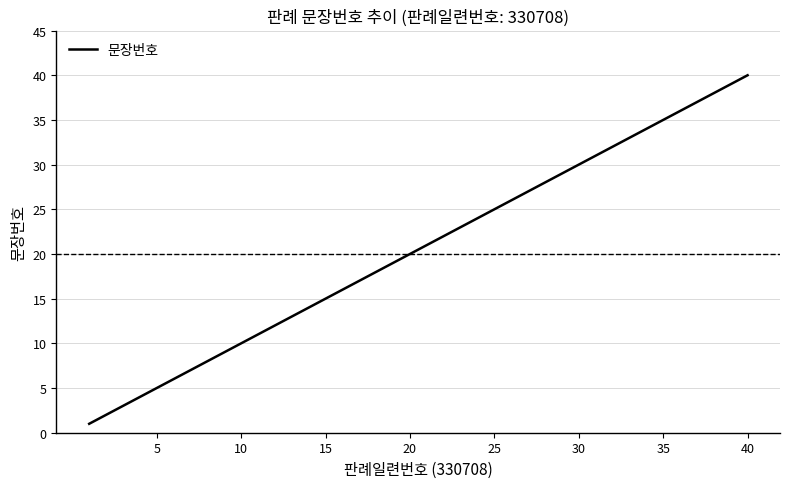

What is the maximum value shown in the chart?

40